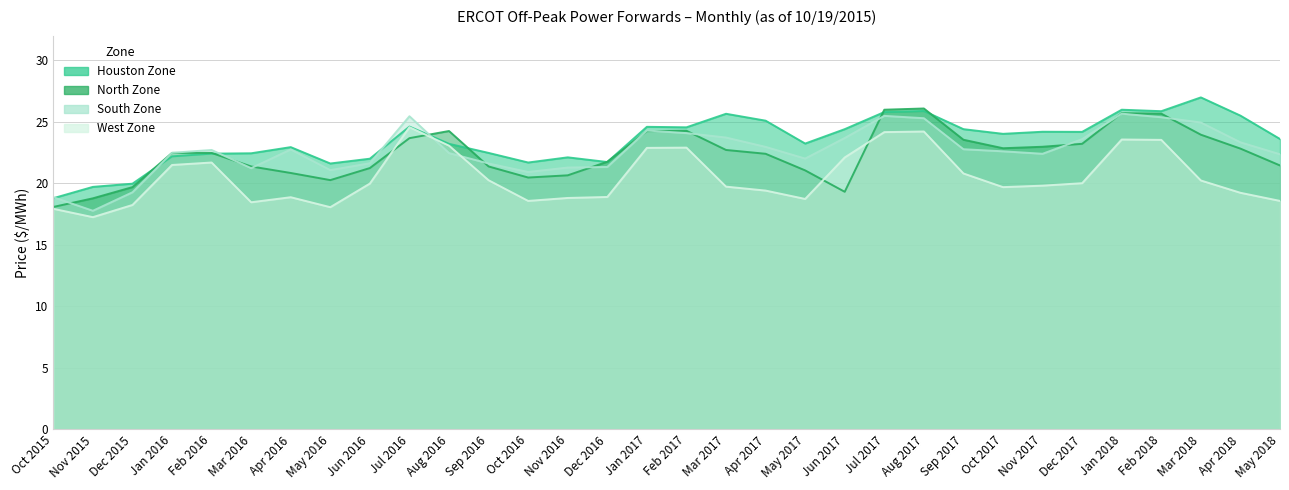

The North Zone series shows 18.1 at Oct 2015. True or false?

True